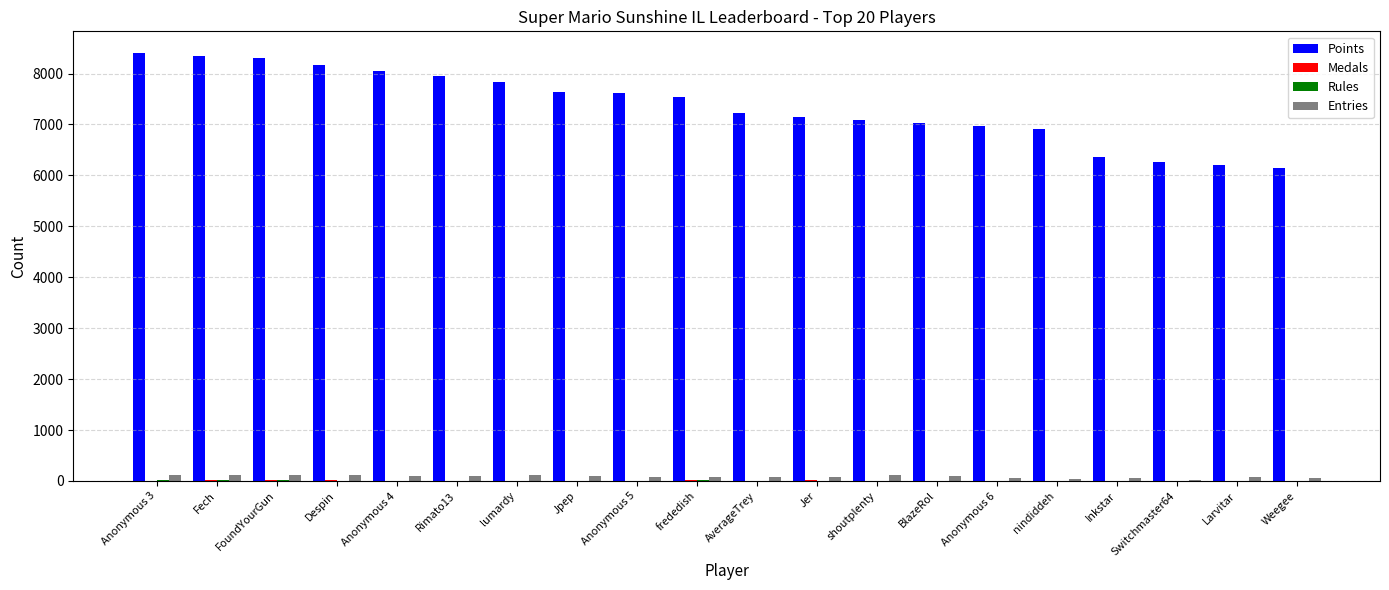

What is the maximum value shown in the chart?

8408